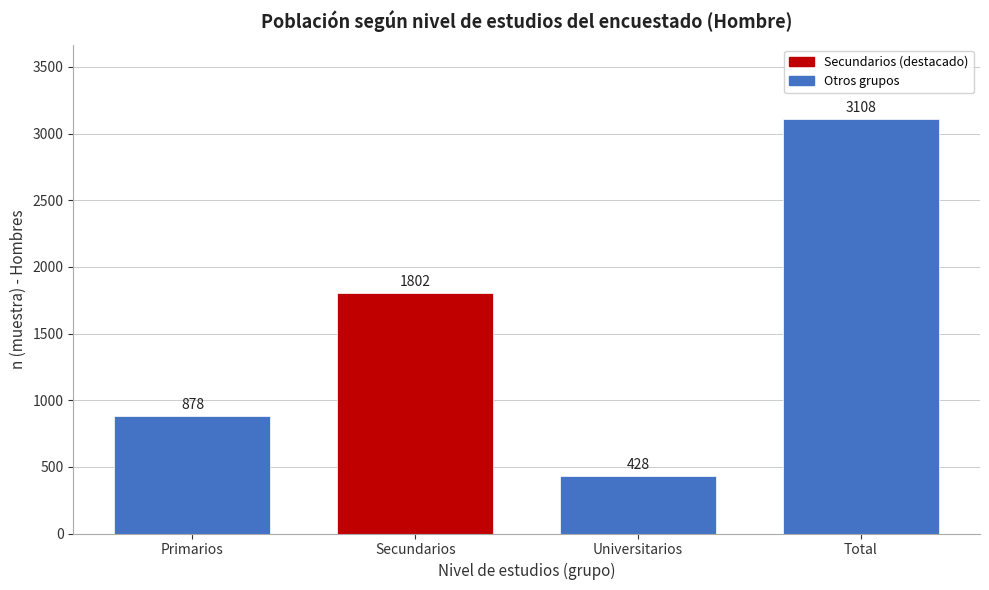

Reading left to right, transcribe all the data shown in this chart.

878	1802	428	3108